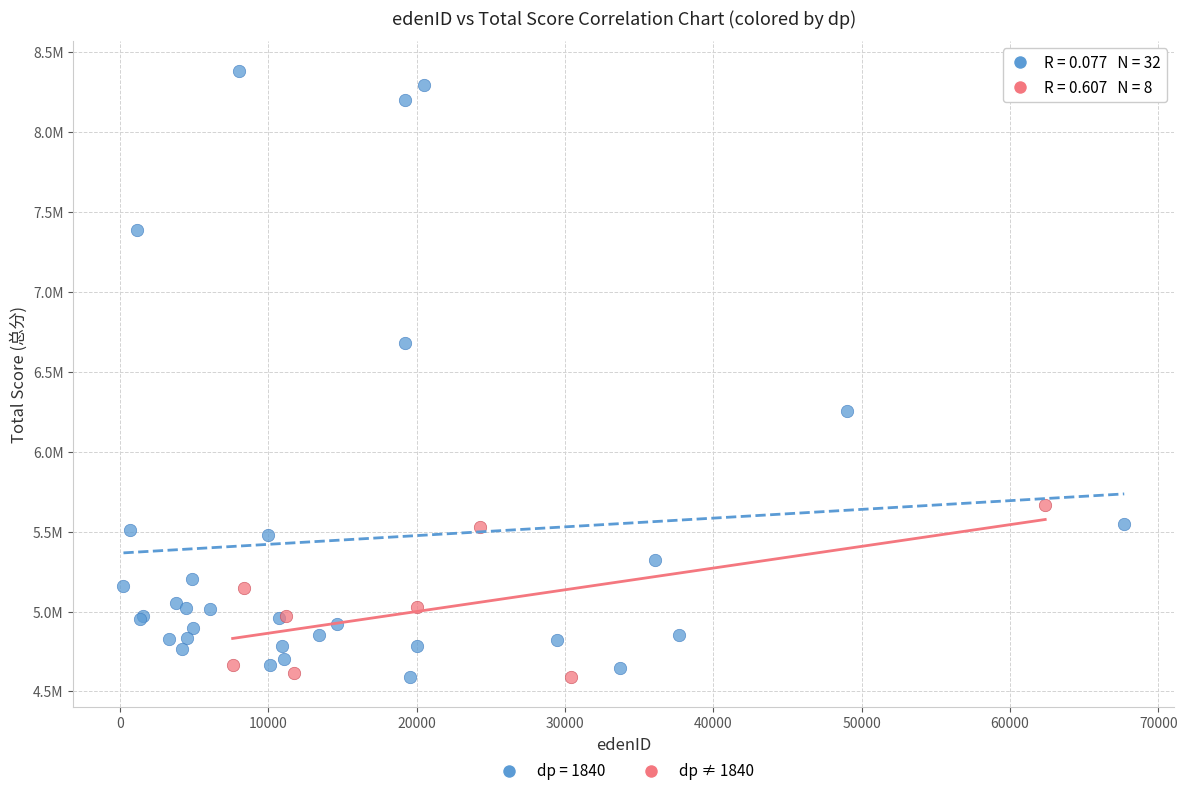

What are all the series names shown in the legend?

dp = 1840, dp ≠ 1840